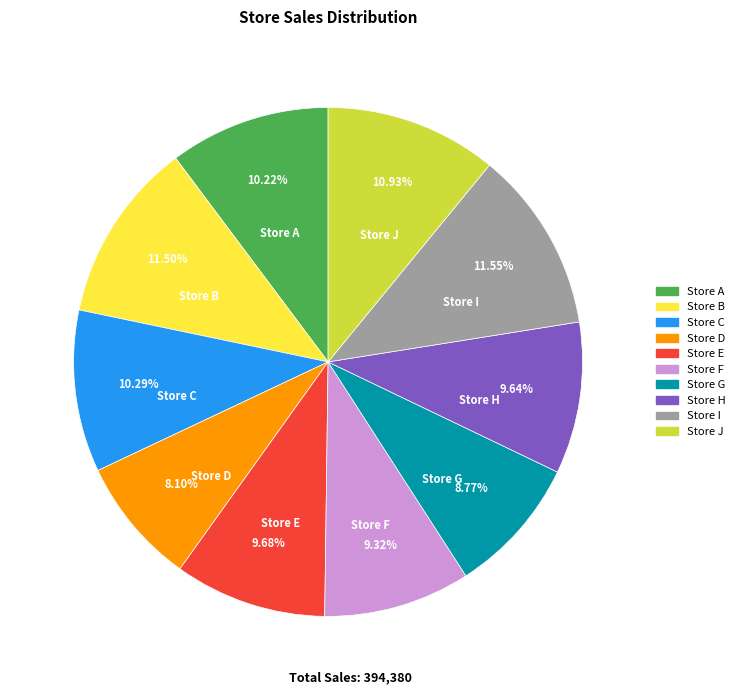

To the nearest percent, what is the difference between the Store F and Store J slice percentages?

2%